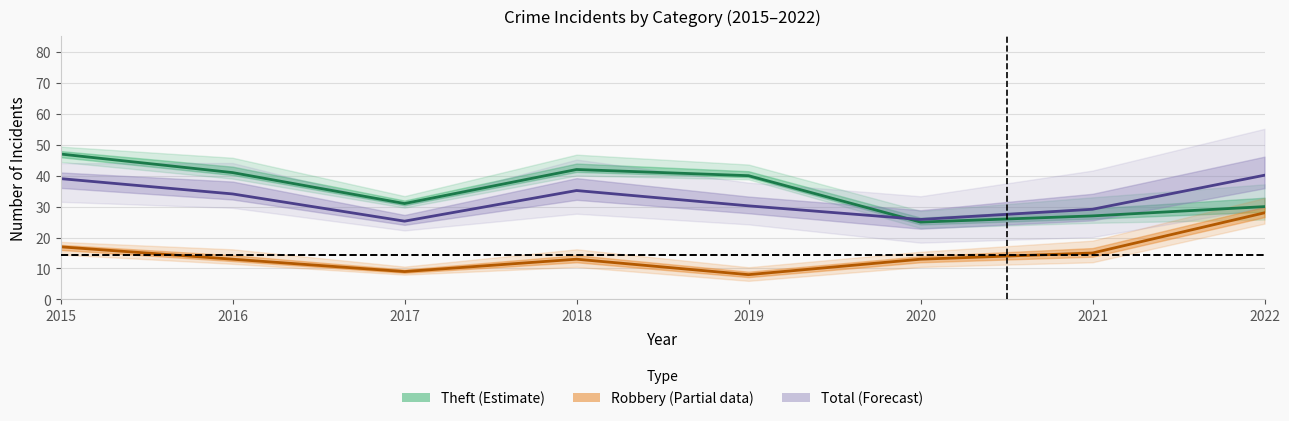

Reading right to left, transcribe all the data shown in this chart.

Theft (Estimate): 2022=30.0	2021=27.0	2020=25.0	2019=40.0	2018=42.0	2017=31.0	2016=41.0	2015=47.0
Robbery (Partial data): 2022=28.0	2021=15.0	2020=13.0	2019=8.0	2018=13.0	2017=9.0	2016=13.0	2015=17.0
Total (Forecast): 2022=40.2	2021=29.2	2020=25.9	2019=30.3	2018=35.2	2017=25.3	2016=34.1	2015=39.1